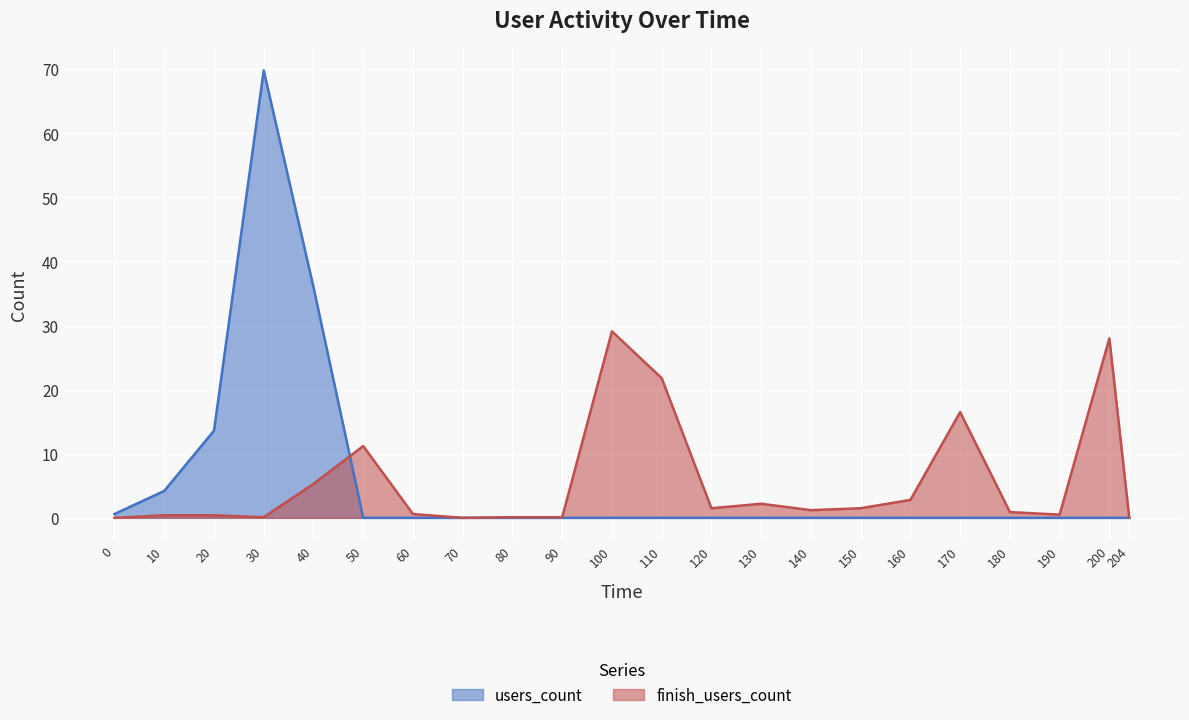

Reading left to right, extract all data points from this chart.

users_count: 0=0.6	10=4.2	20=13.6	30=69.8	40=36.0	50=0.0	60=0.0	70=0.0	80=0.0	90=0.0	100=0.0	110=0.0	120=0.0	130=0.0	140=0.0	150=0.0	160=0.0	170=0.0	180=0.0	190=0.0	200=0.0	204=0.0
finish_users_count: 0=0.0	10=0.4	20=0.4	30=0.1	40=5.3	50=11.2	60=0.6	70=0.0	80=0.1	90=0.1	100=29.1	110=21.8	120=1.5	130=2.2	140=1.2	150=1.5	160=2.8	170=16.5	180=0.9	190=0.5	200=28.0	204=0.0